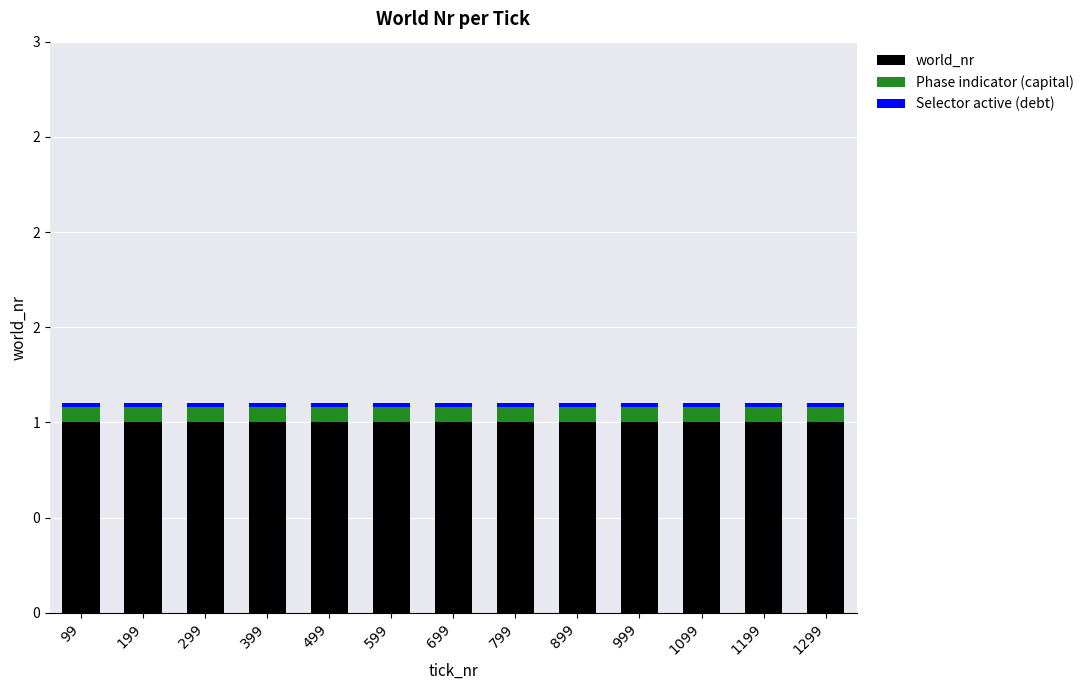

Does the chart contain stacked bars?

Yes